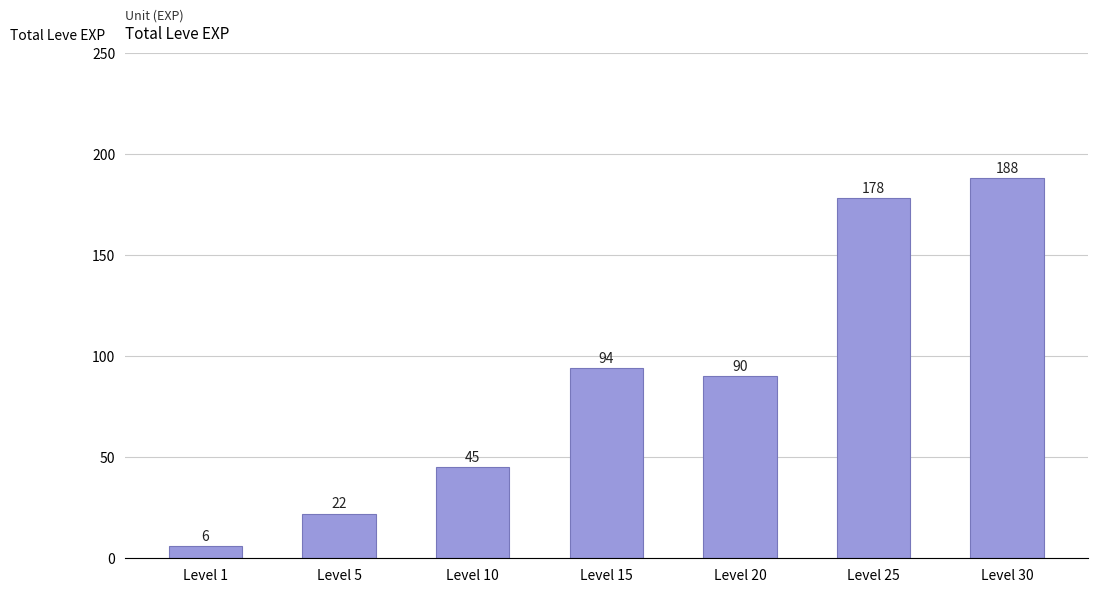

Reading right to left, what are all the values shown in this chart?

188	178	90	94	45	22	6